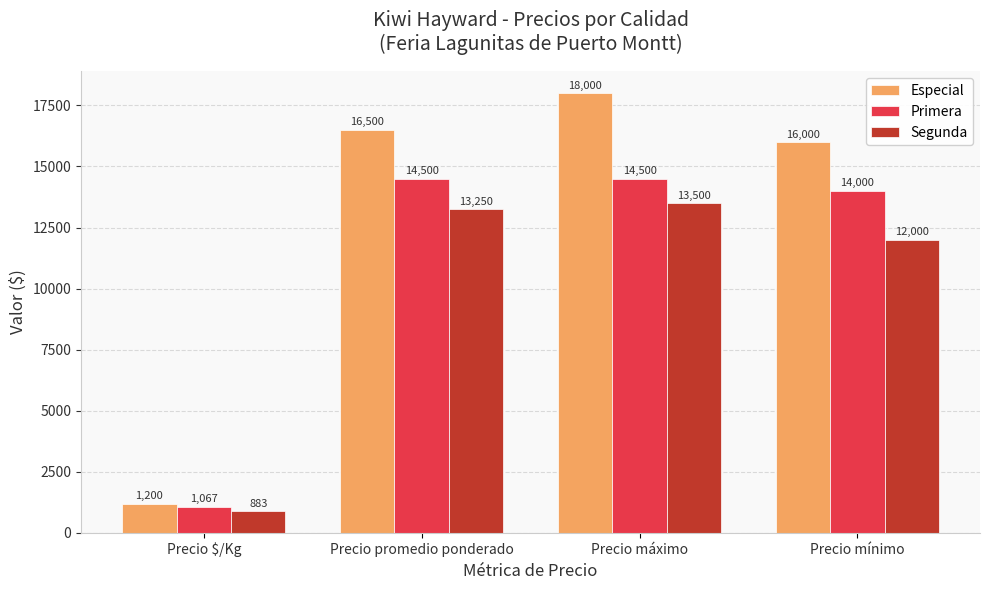

What is the minimum value shown in the chart?

883